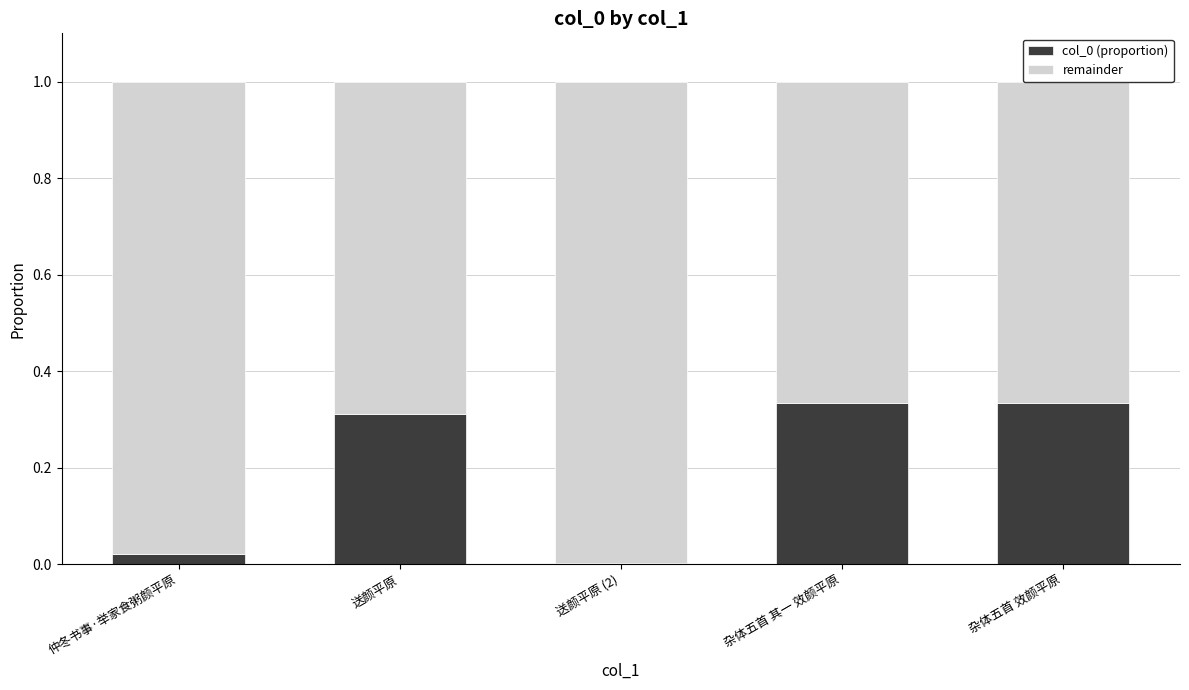

Is it true that col_0 (proportion) equals 0.0 at 仲冬书事·举家食粥颜平原?

True